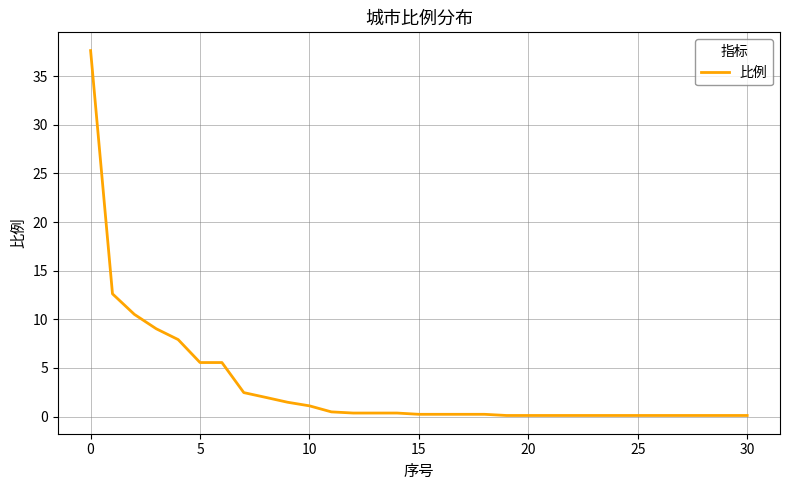

What is the greatest value displayed?

37.6